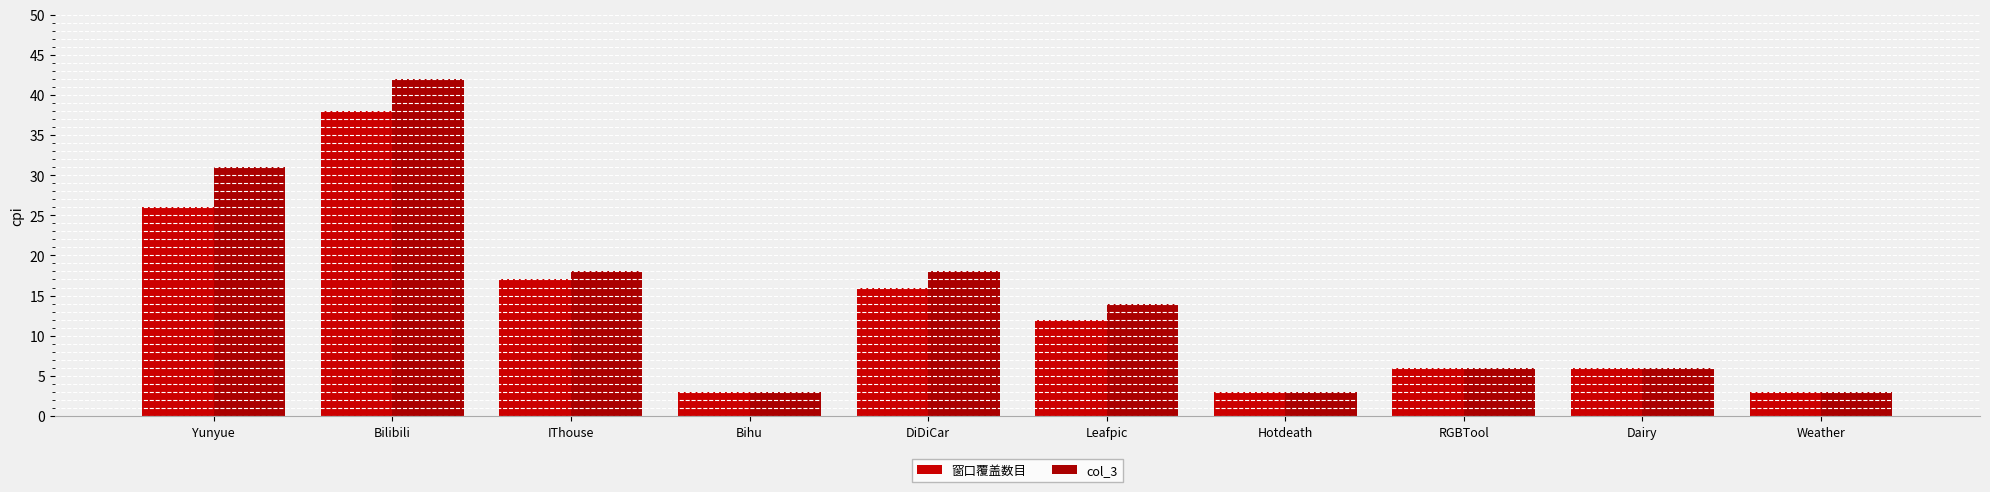

Reading left to right, transcribe all the data shown in this chart.

窗口覆盖数目: 26	38	17	3	16	12	3	6	6	3
col_3: 31	42	18	3	18	14	3	6	6	3